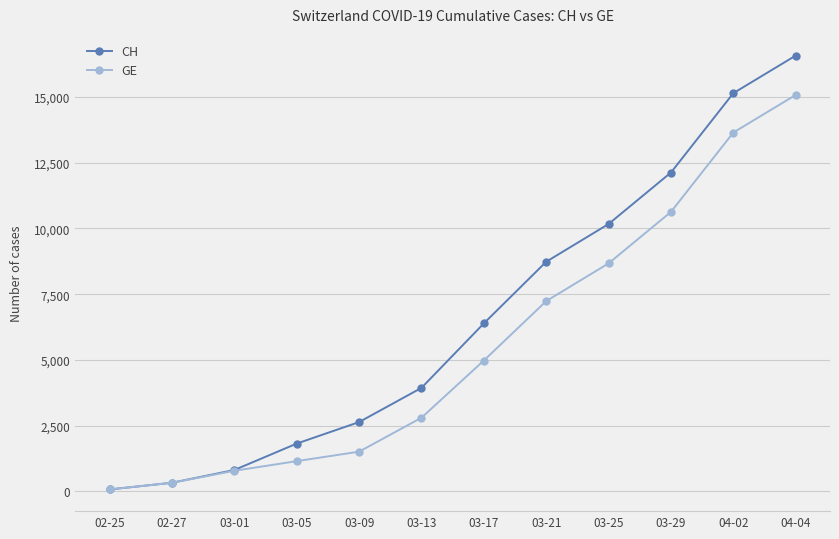

List the series in order of their peak value, highest first.

CH, GE